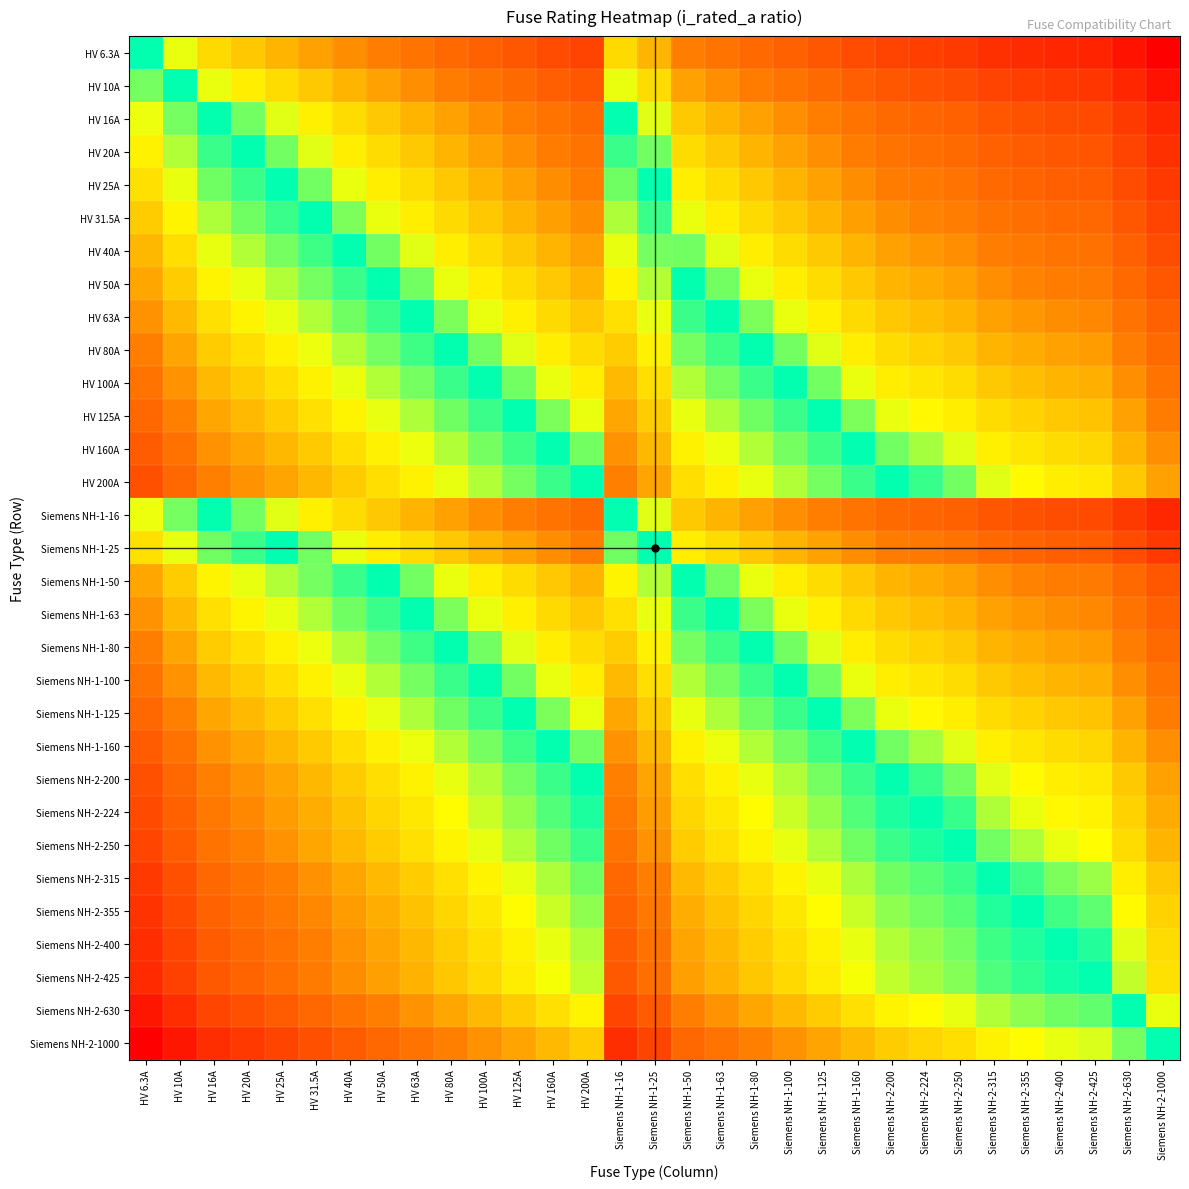

What is the spread (max minus min) of values at Siemens NH-2-224?

5.1